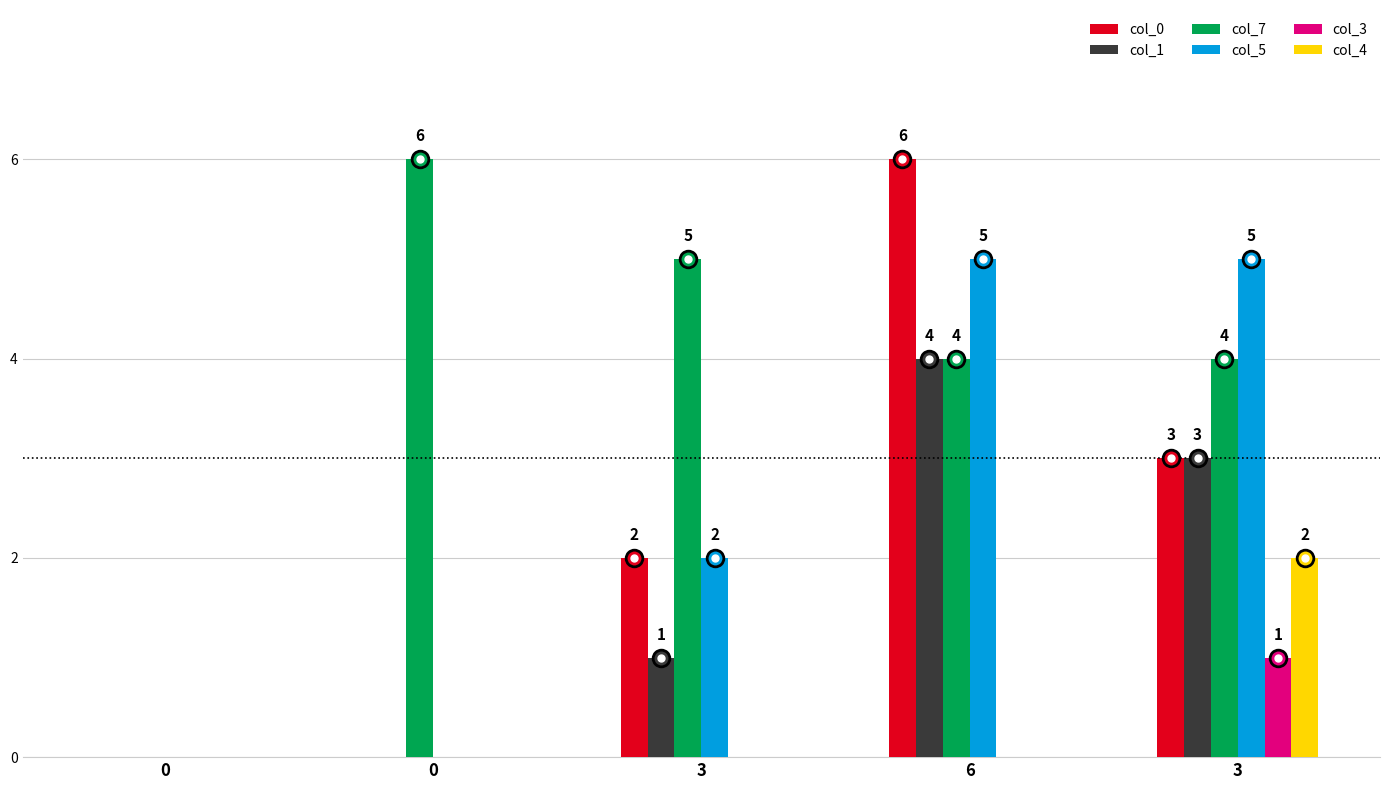

Are the bars grouped side by side (vs. stacked)?

Yes